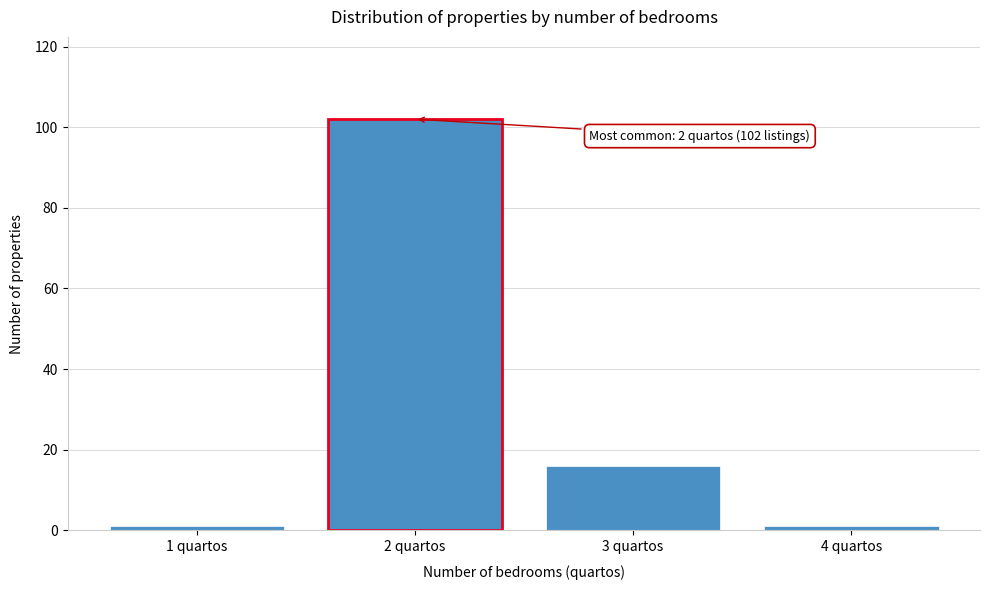

Reading left to right, list all the values displayed in this chart.

1 quartos=1	2 quartos=102	3 quartos=16	4 quartos=1